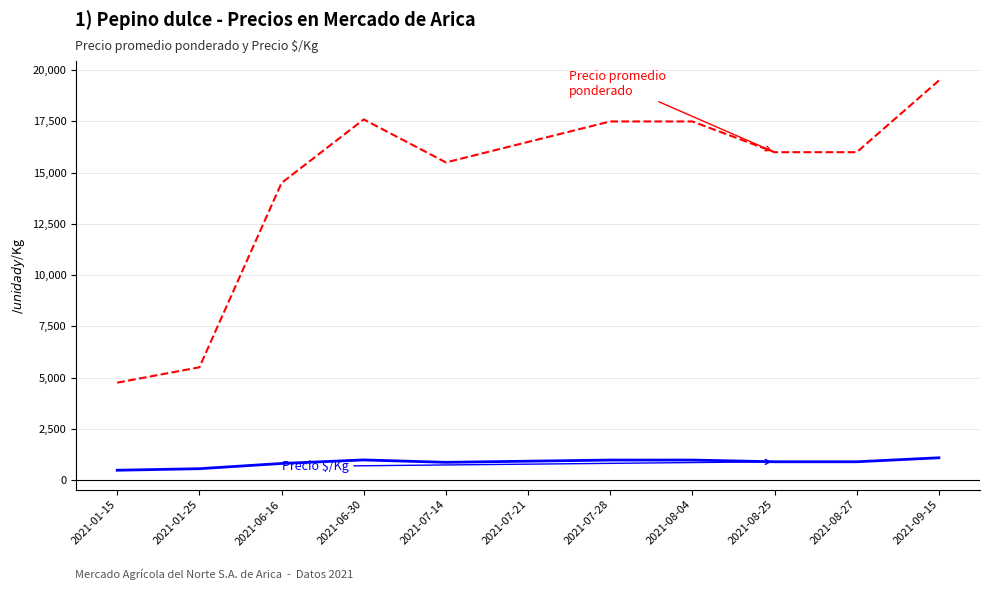

At which category does the chart reach its peak across all series?

2021-09-15